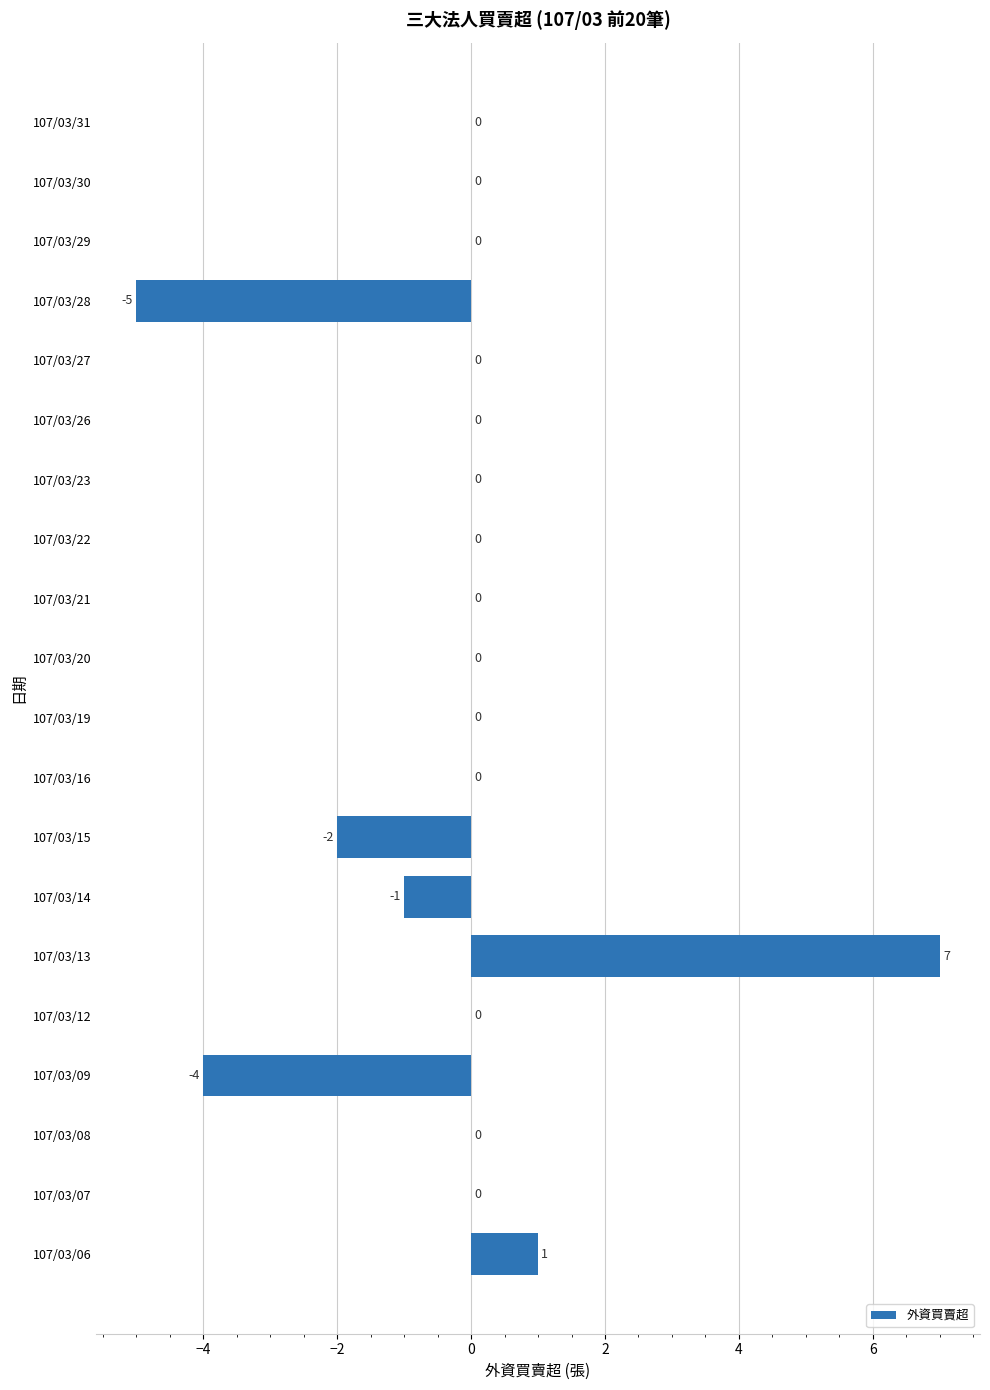

How many distinct data groups are displayed?

1